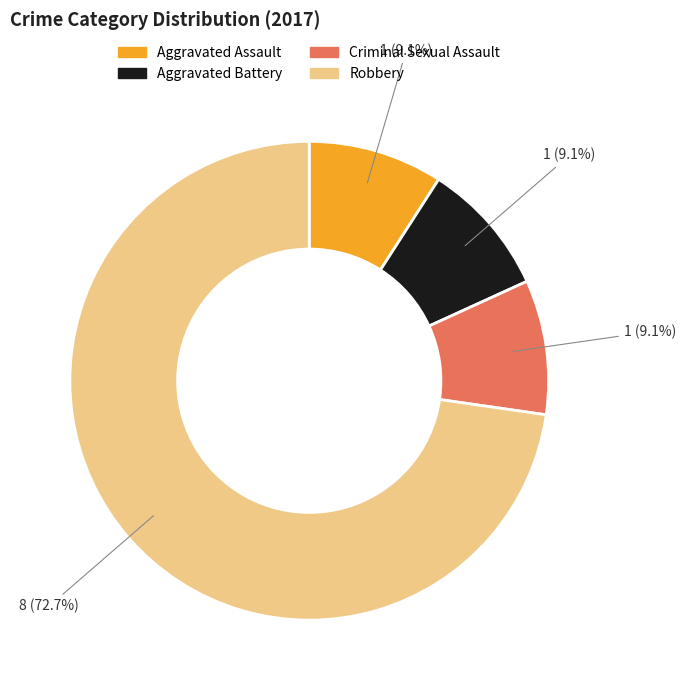

How many slices are in this pie chart?

4